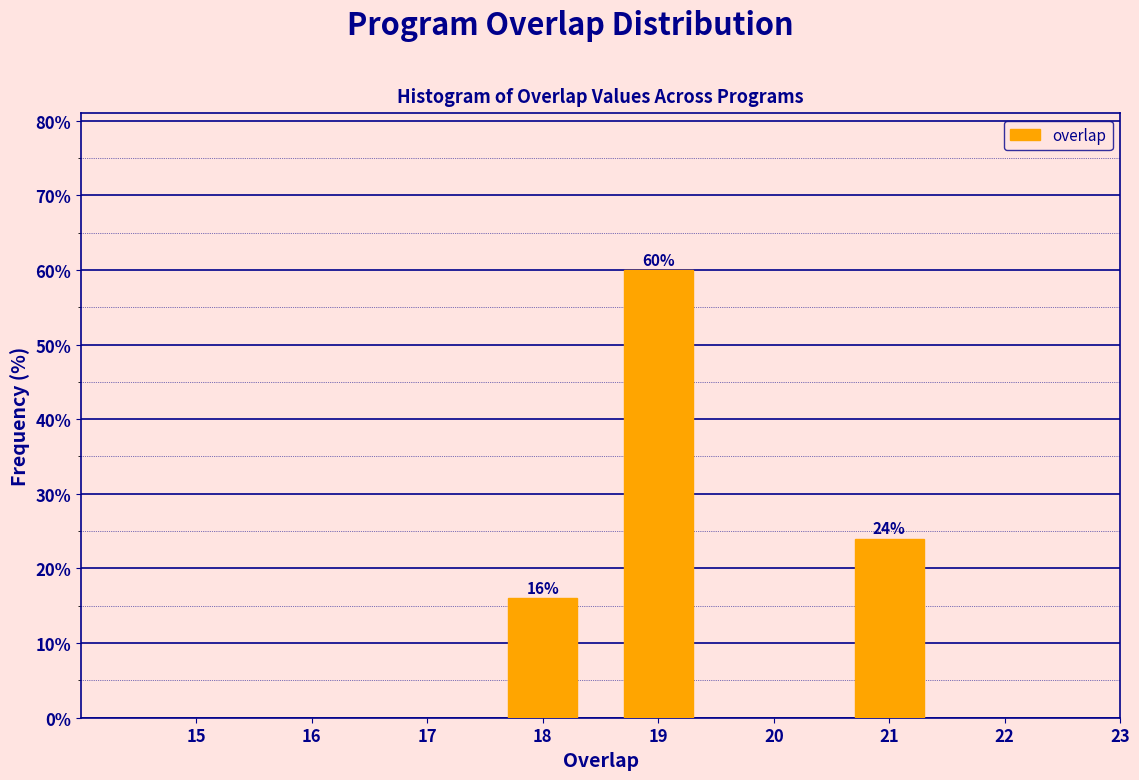

Reading left to right, what are all the values shown in this chart?

18=16	19=60	21=24